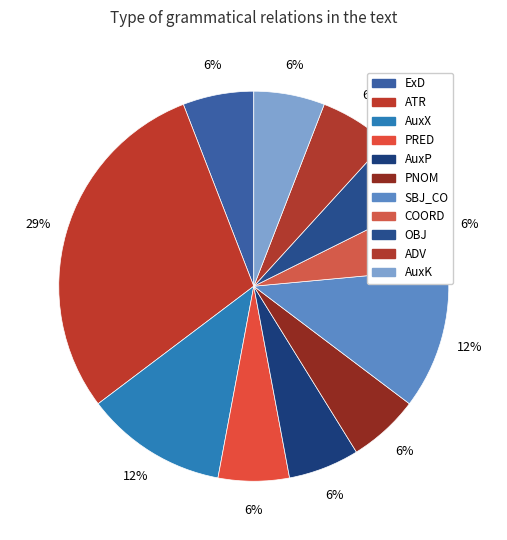

Is it true that AuxK is 1% of the pie?

False